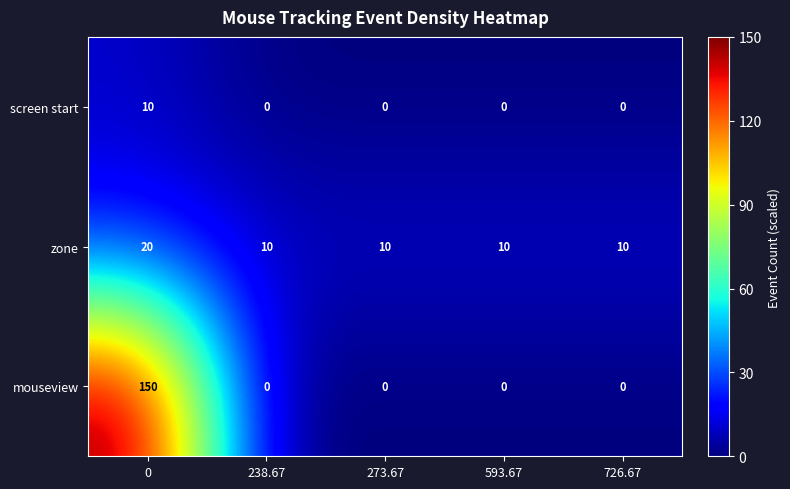

Reading left to right, what are all the values shown in this chart?

screen start: 0=10	238.67=0	273.67=0	593.67=0	726.67=0
zone: 0=20	238.67=10	273.67=10	593.67=10	726.67=10
mouseview: 0=150	238.67=0	273.67=0	593.67=0	726.67=0